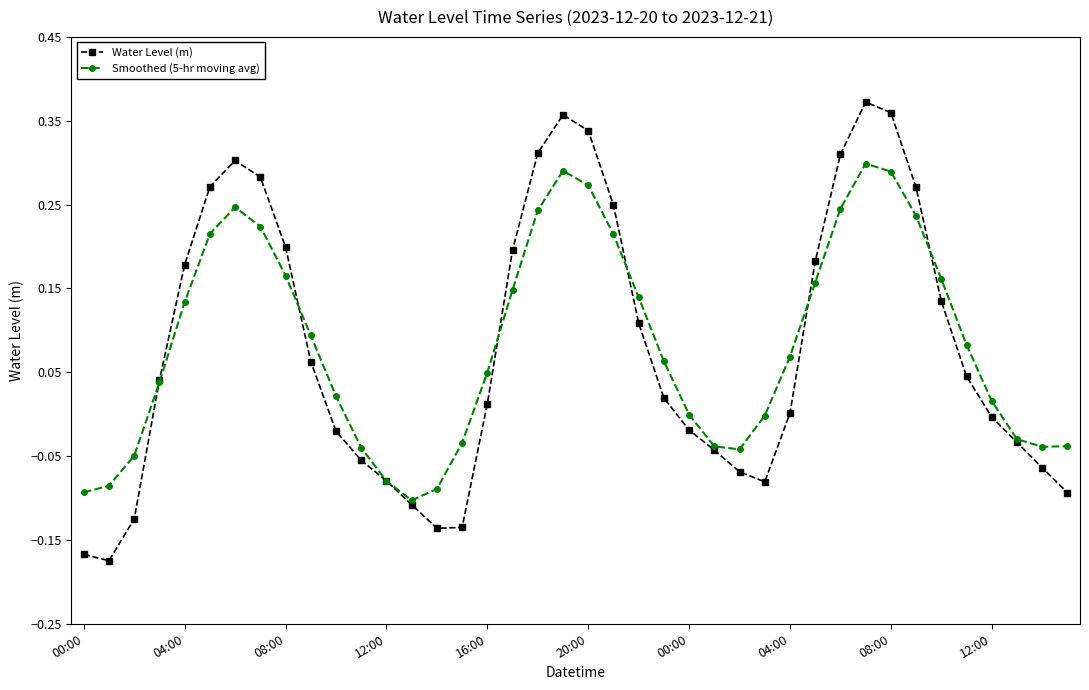

True or false: Smoothed (5-hr moving avg) has more than 1 points higher than both neighbors.

True